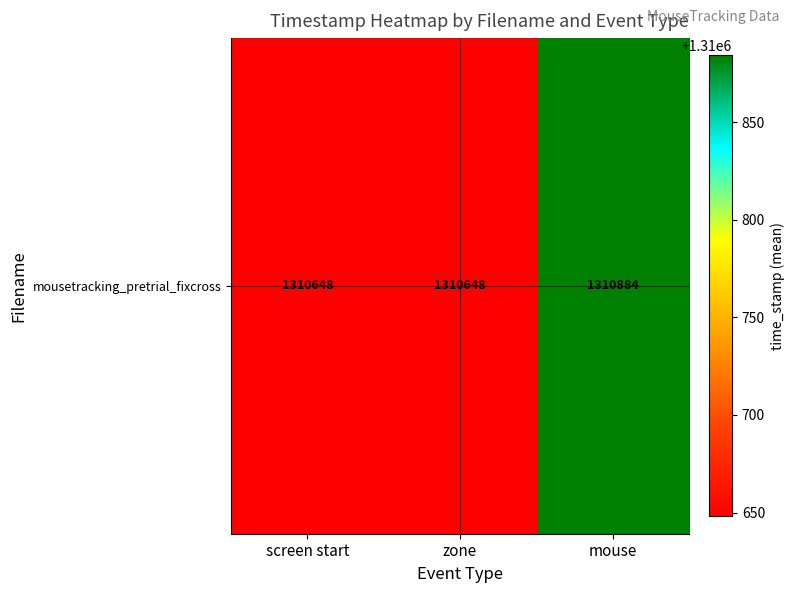

Reading left to right, transcribe all the data shown in this chart.

1310648.0	1310648.0	1310884.3